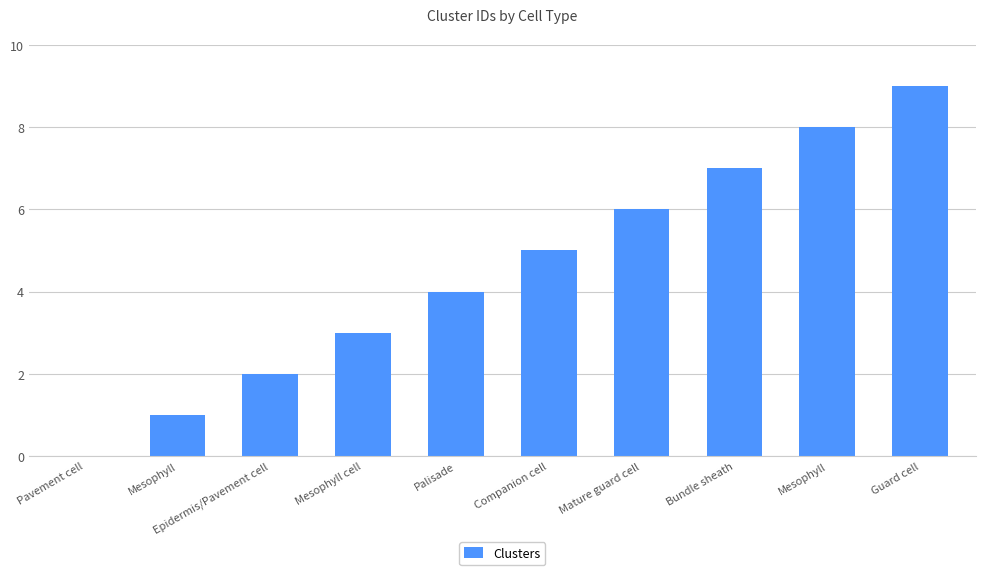

What is the label of the 3rd bar from the right?

Bundle sheath